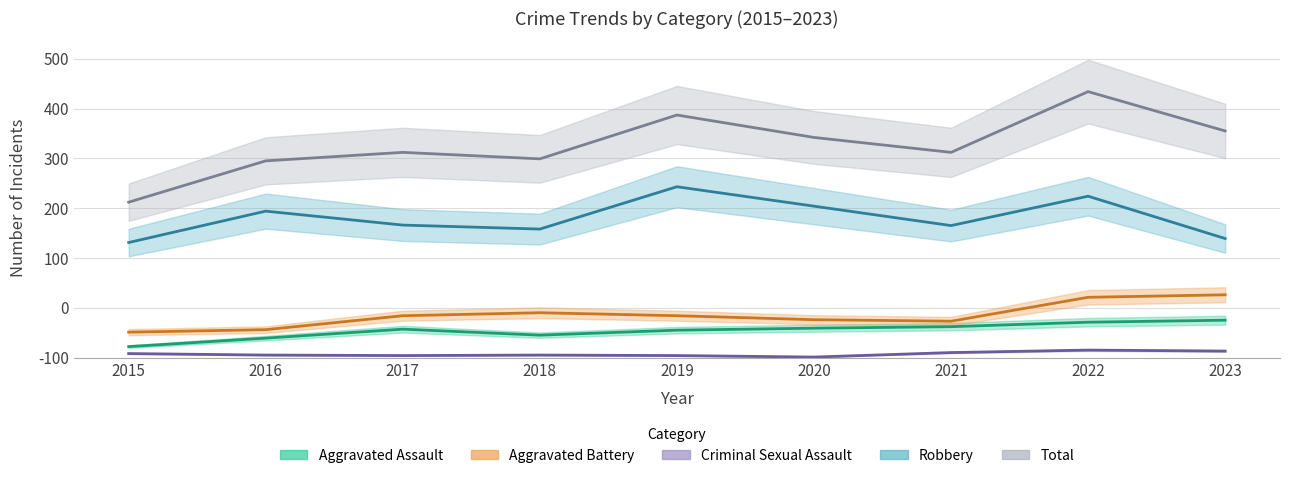

Is it true that Aggravated Battery equals 190 at 2023?

False